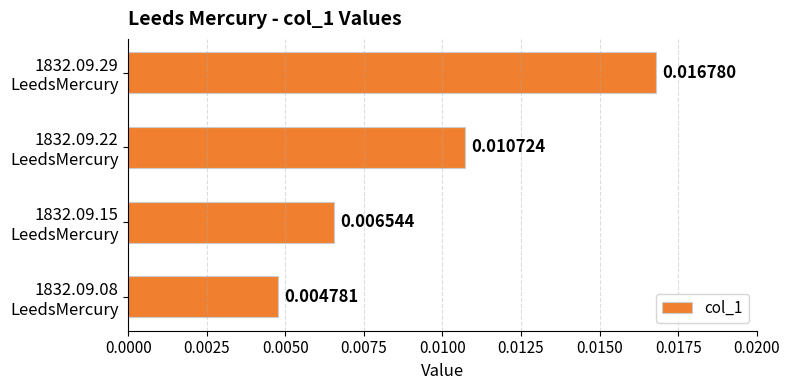

Count the number of categories in the chart.

4